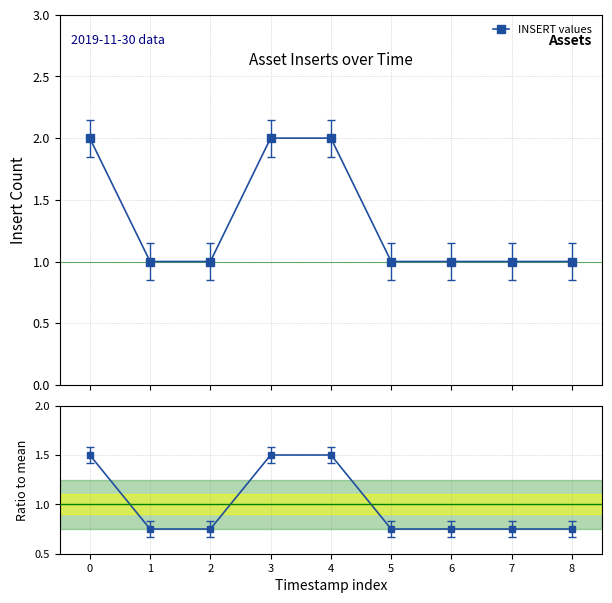

Which category has the lowest value across all series?

1